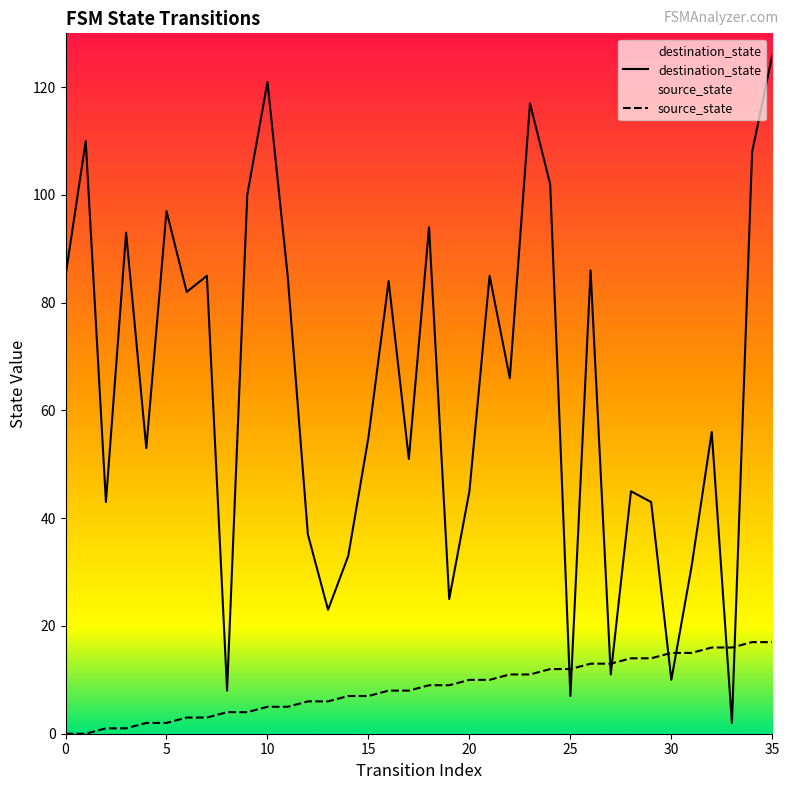

How many distinct data groups are displayed?

2